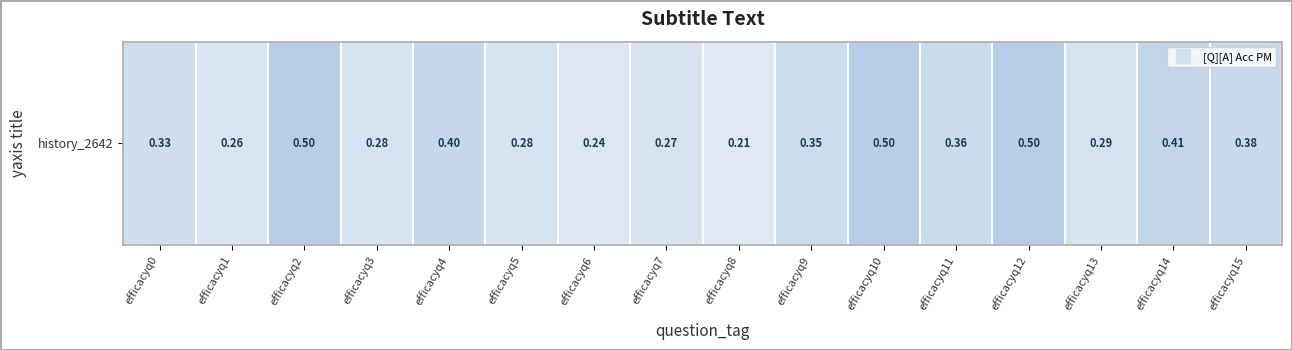

Read the value at efficacyq5.

0.3